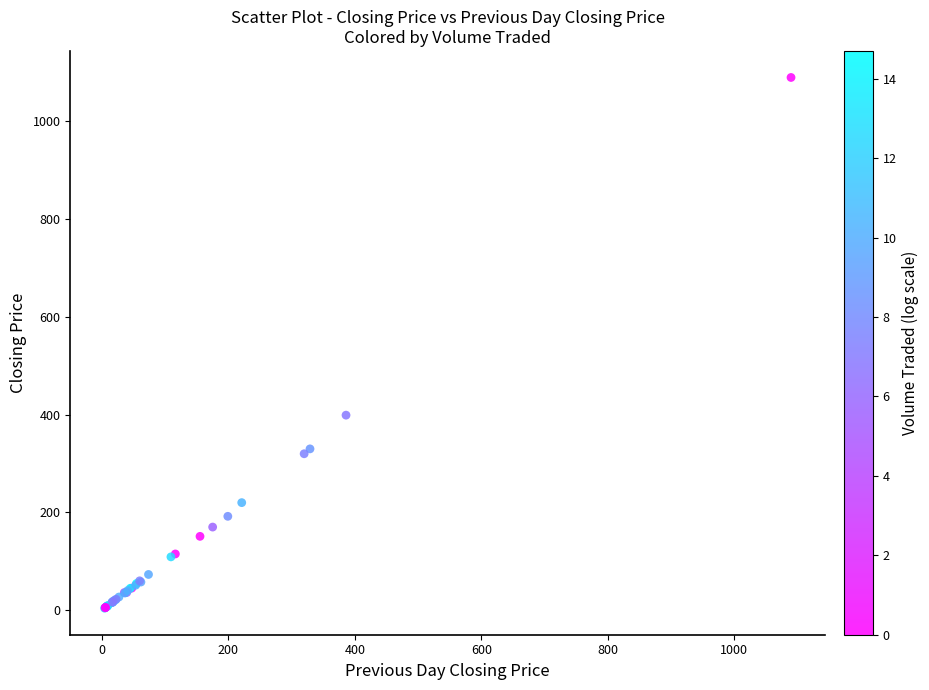

What Y value in the scatter plot is closest to 547?

399.0